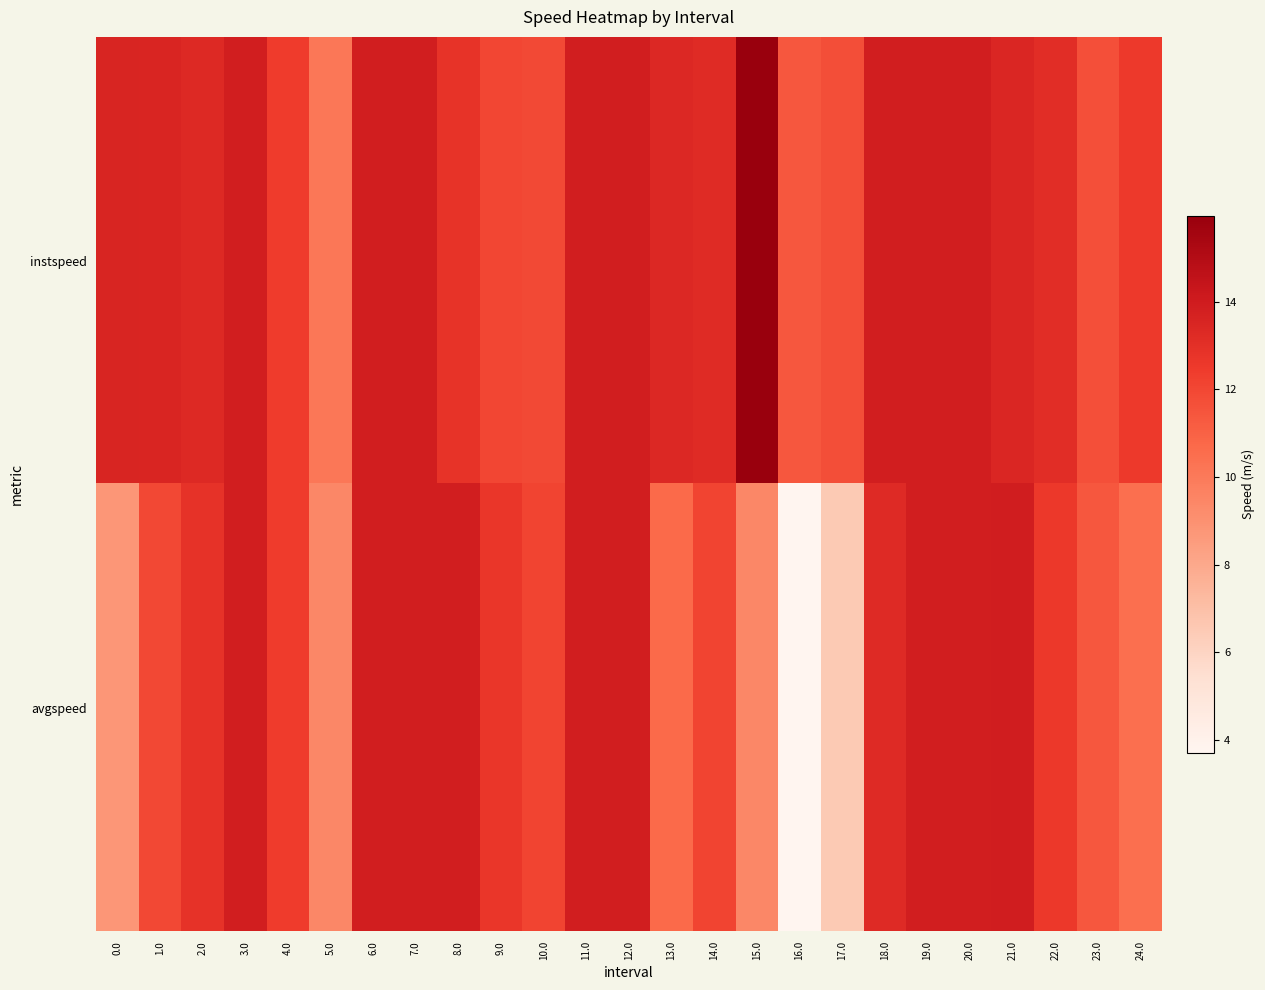

List the series in order of their peak value, lowest first.

avgspeed, instspeed